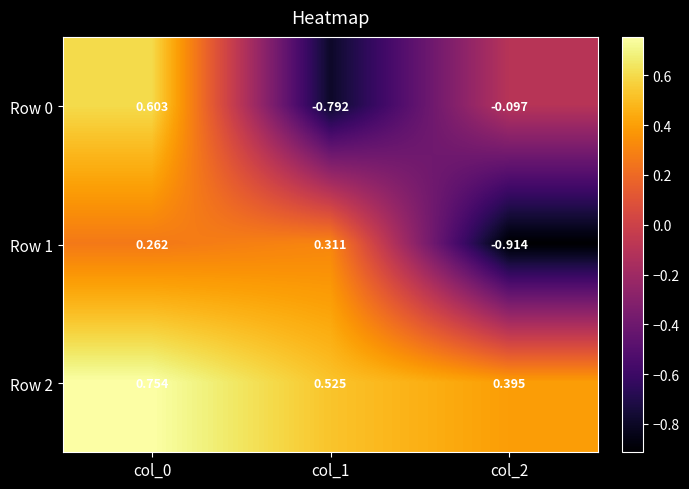

Count the number of categories in the chart.

3